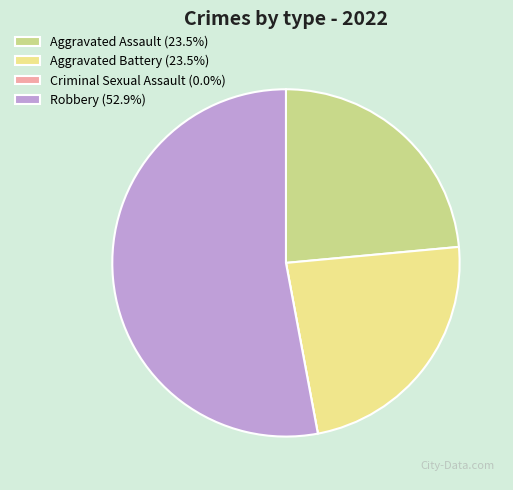

What is the ratio of the value at Aggravated Assault (23.5%) to the value at Robbery (52.9%)?

0.4